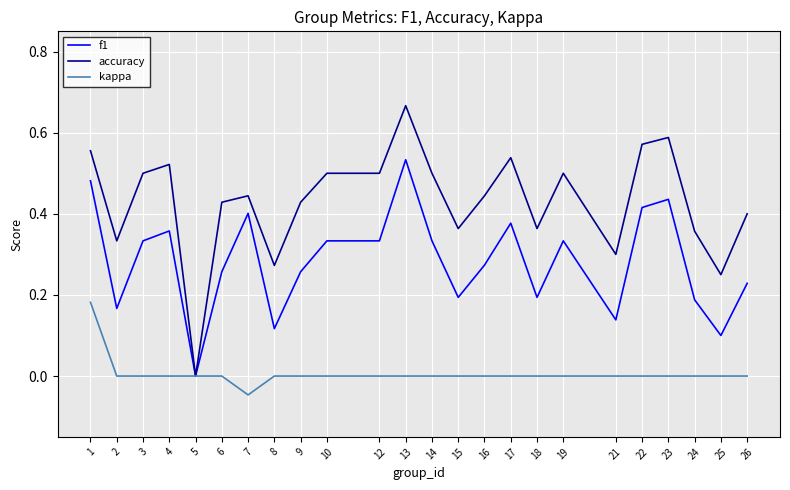

Which category has the highest value in the accuracy series?

13